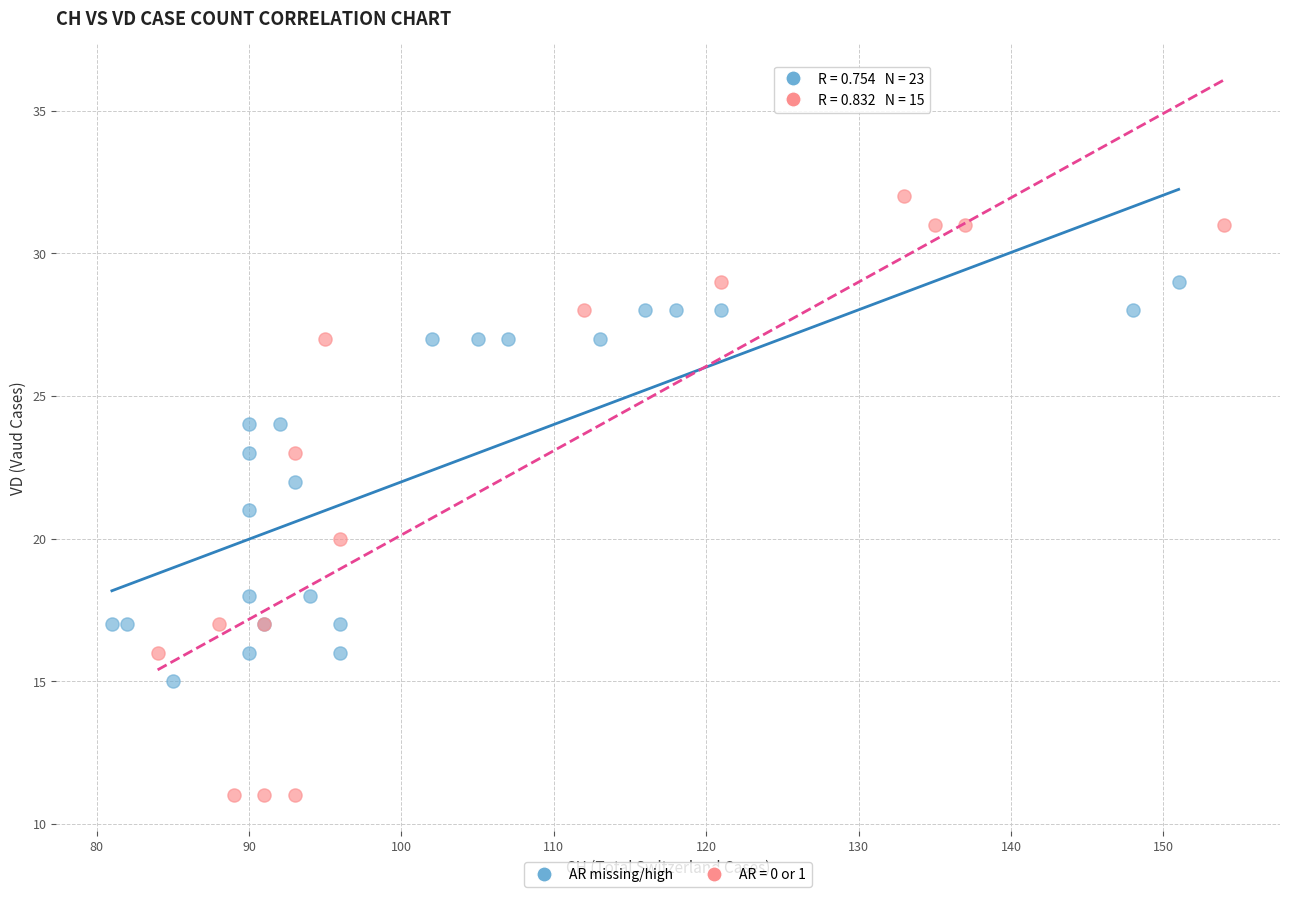

Which series contains the lowest Y value?

AR = 0 or 1